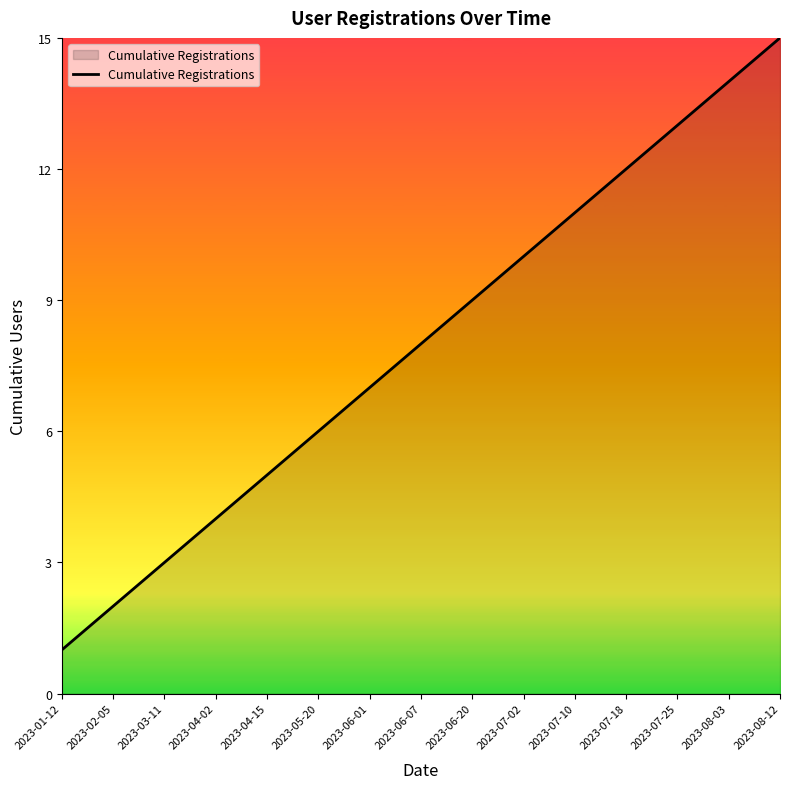

What is the difference between the second highest and second lowest values?

12